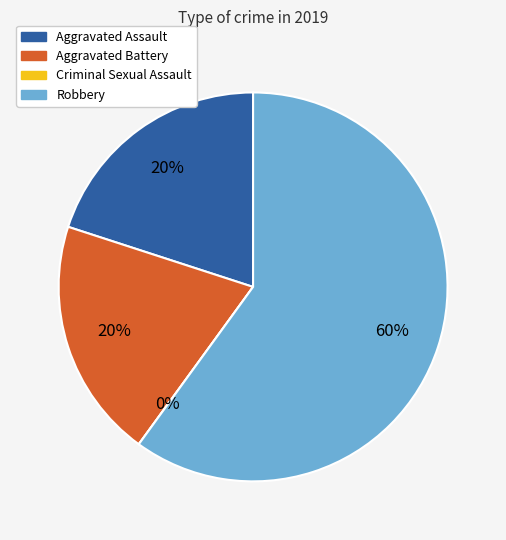

What is the largest slice in the pie chart?

Robbery